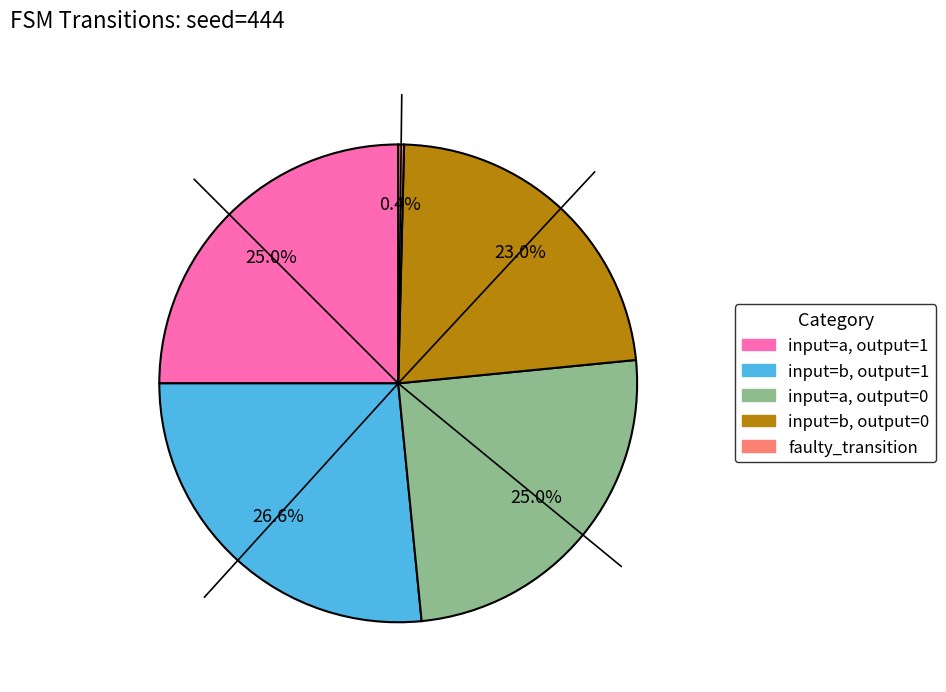

Is there a majority slice in this chart?

No